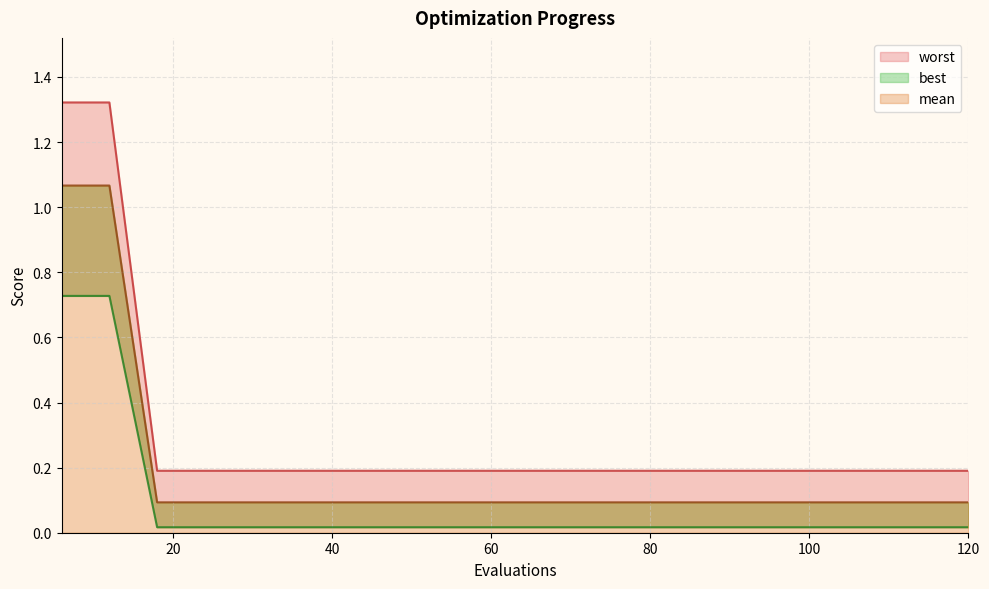

How many lines are shown in the chart?

3